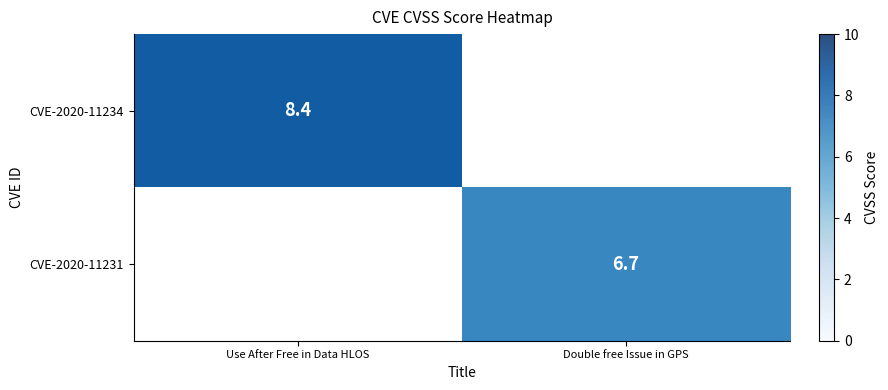

Reading left to right, what are all the values shown in this chart?

row_0: Use After Free in Data HLOS=8.4	Double free Issue in GPS=0.0
row_1: Use After Free in Data HLOS=0.0	Double free Issue in GPS=6.7